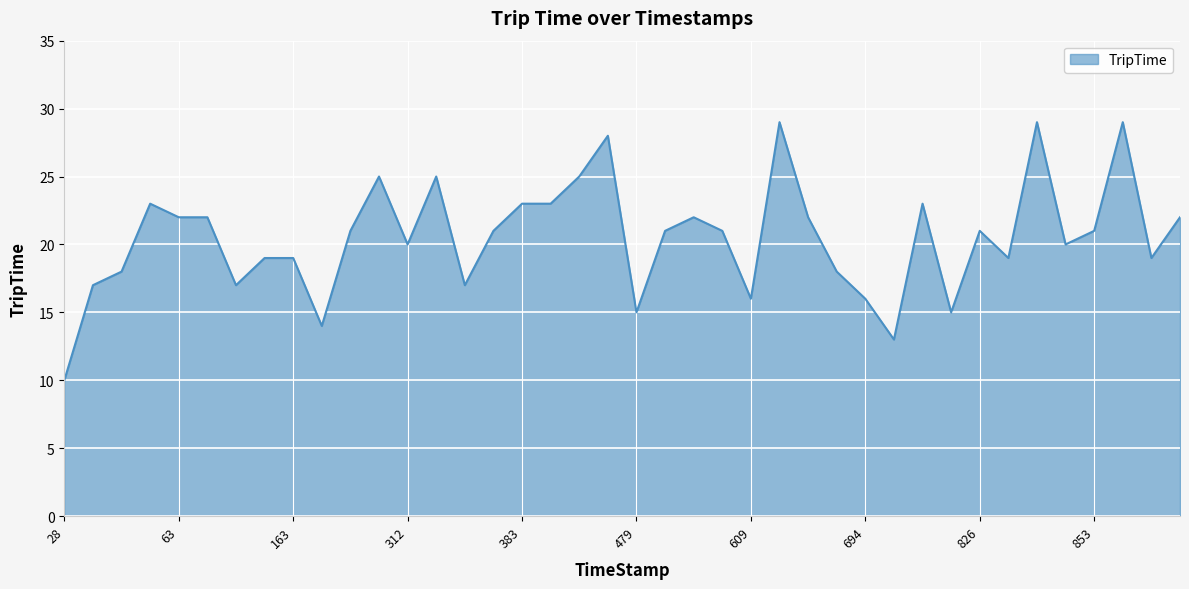

What is the difference between the maximum and minimum values?

19